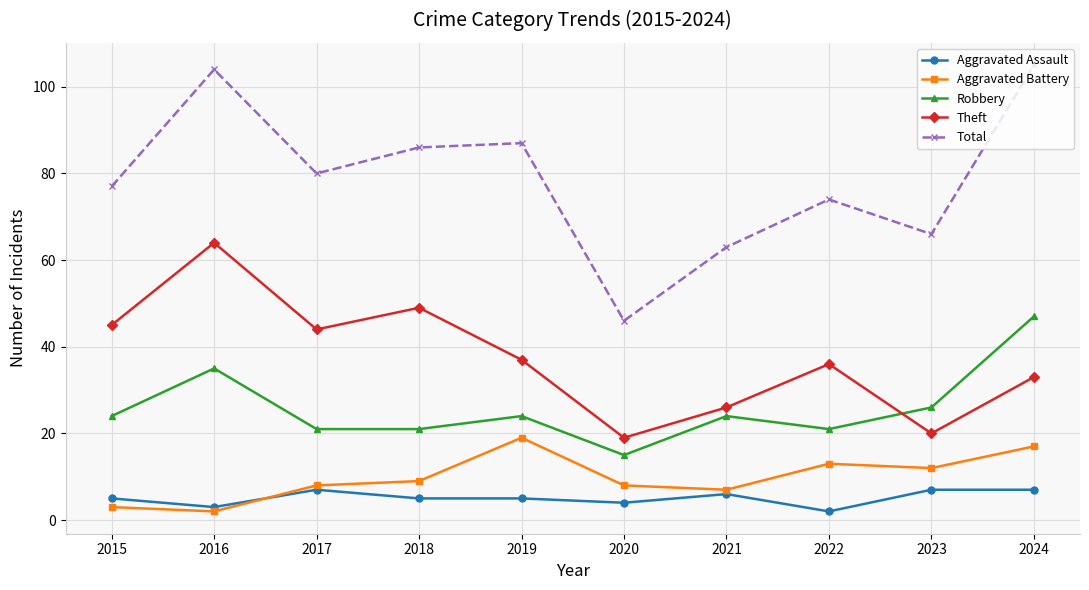

What is the difference between the highest and lowest values at 2021?

57